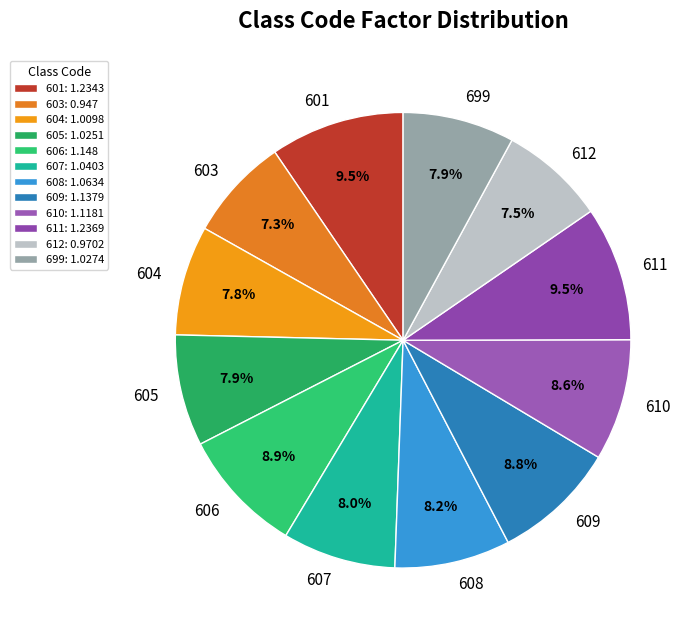

Combined, what portion of the pie is 606 and 607?

16.9%